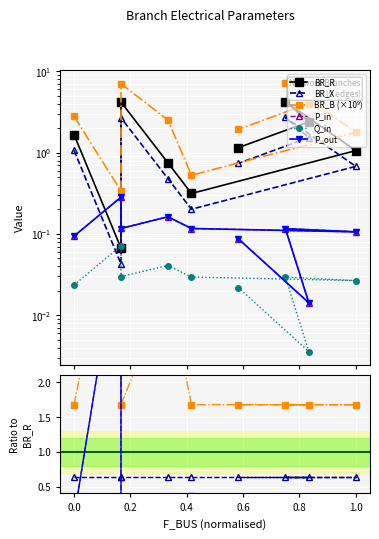

True or false: BR_B and BR_X cross at least once.

False